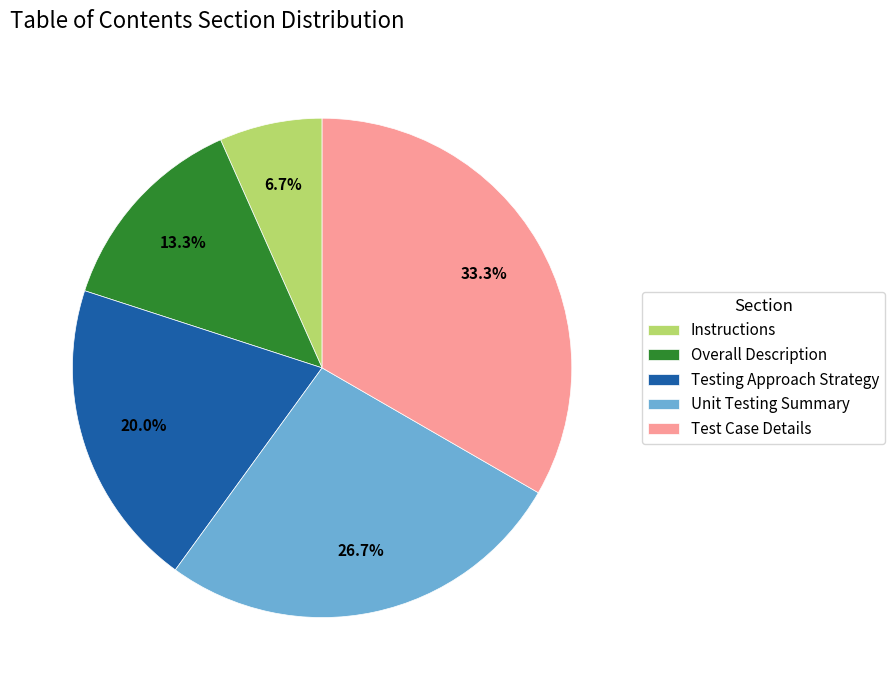

What is the smallest slice in the pie chart?

Instructions